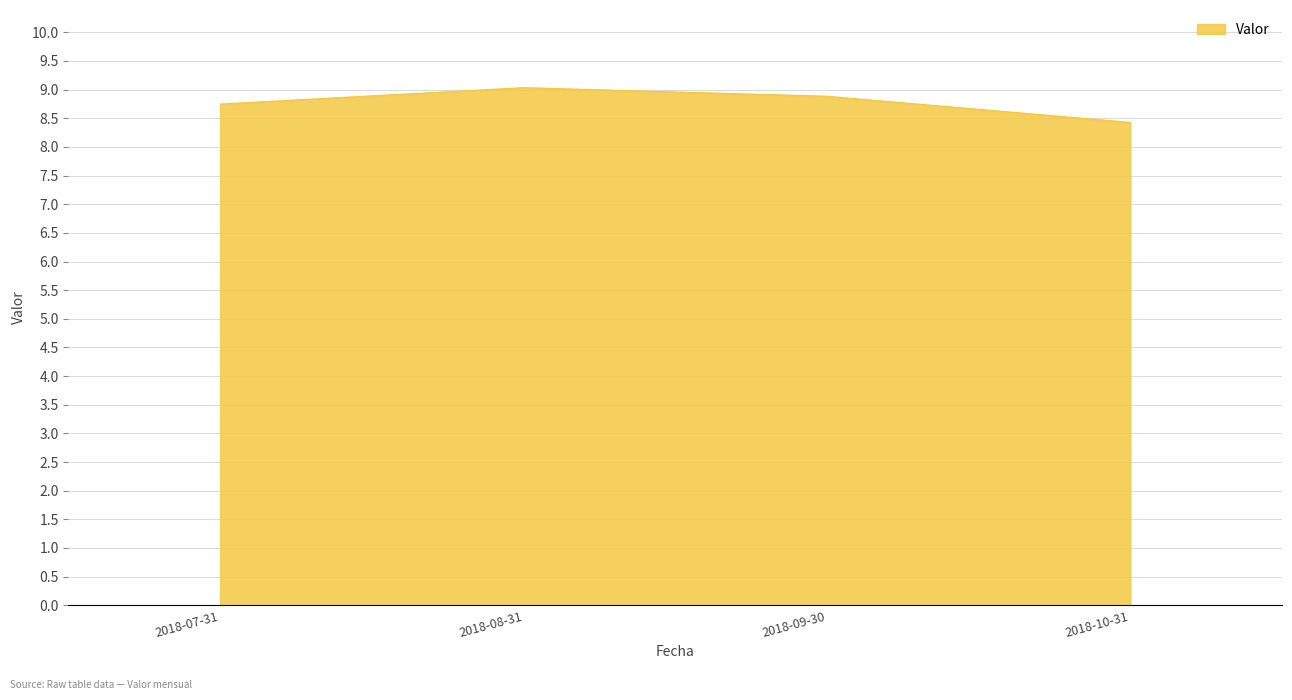

What is the greatest value displayed?

9.0